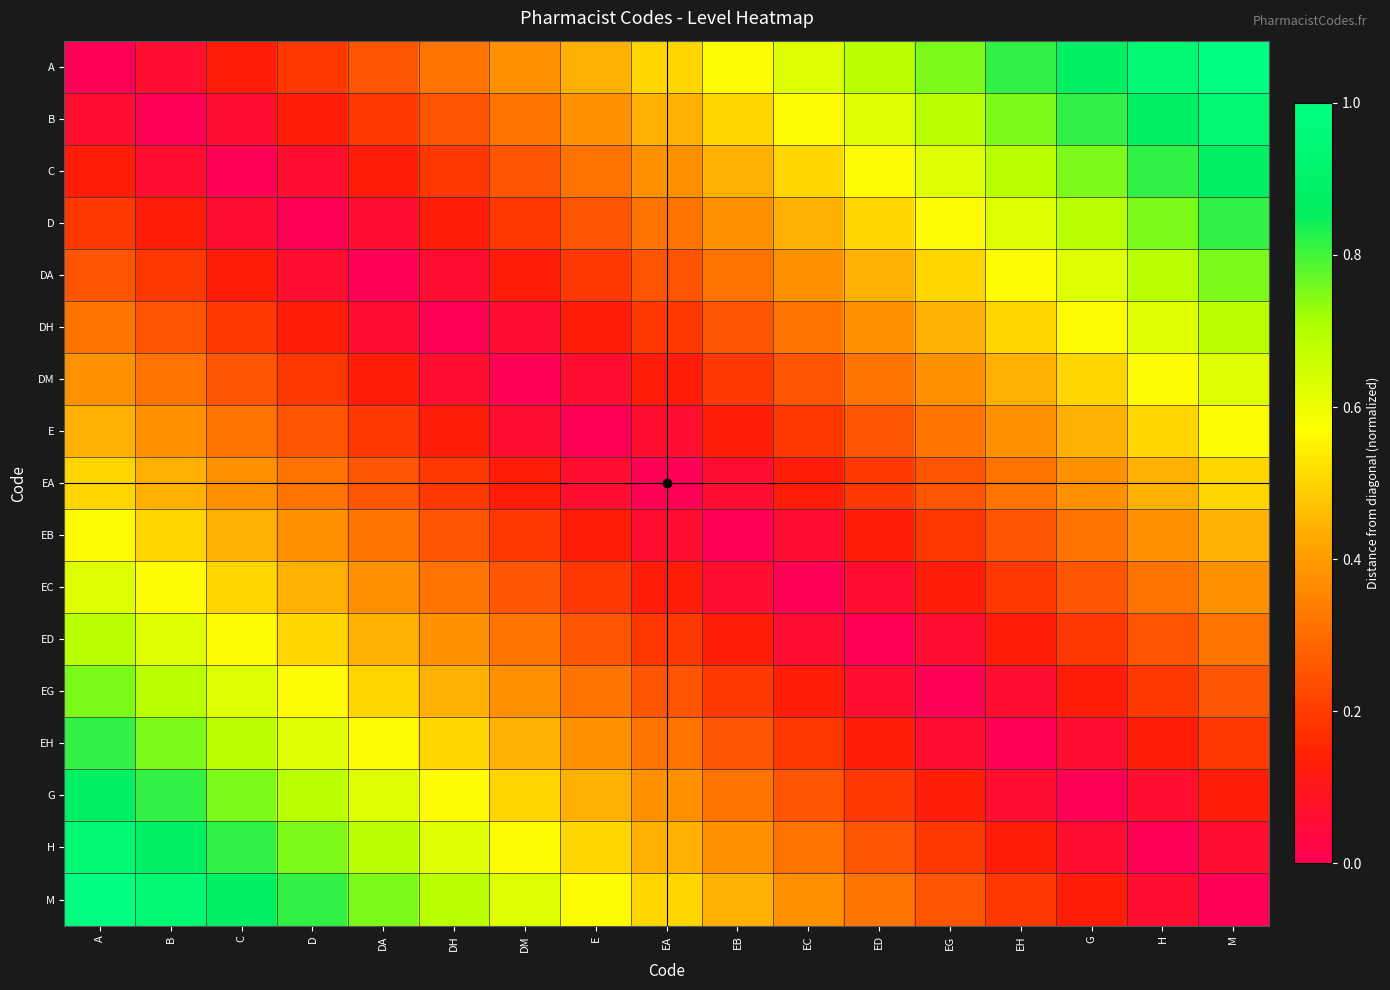

At M, list the series in order from smallest to largest.

M, H, G, EH, EG, ED, EC, EB, EA, E, DM, DH, DA, D, C, B, A